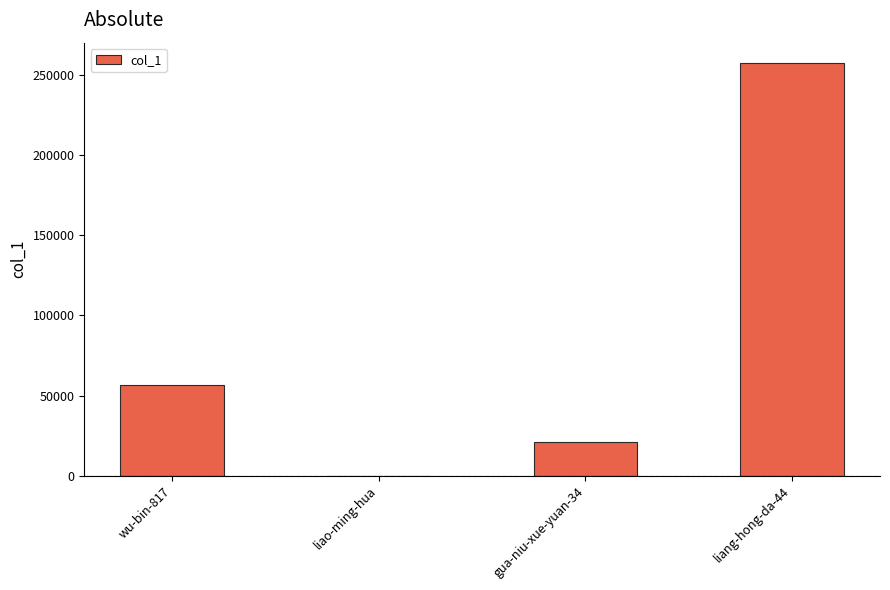

Reading left to right, what are all the values shown in this chart?

56858	34	21104	257409